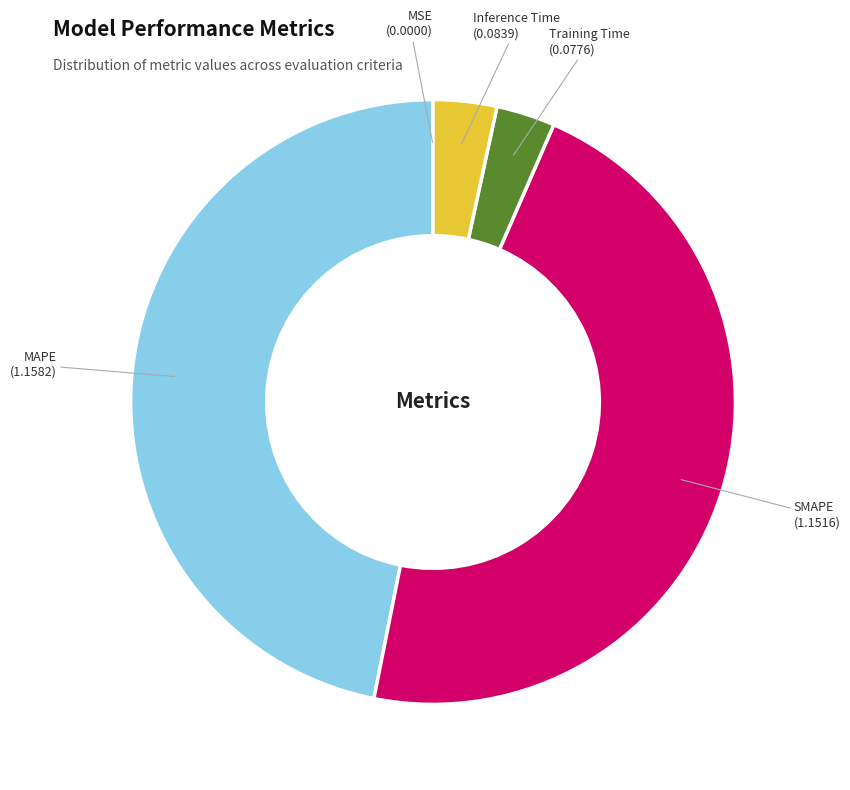

Is there a majority slice in this chart?

No